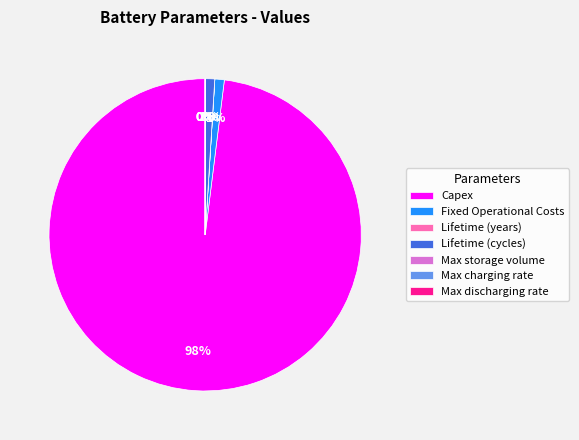

What is the largest slice in the pie chart?

Capex